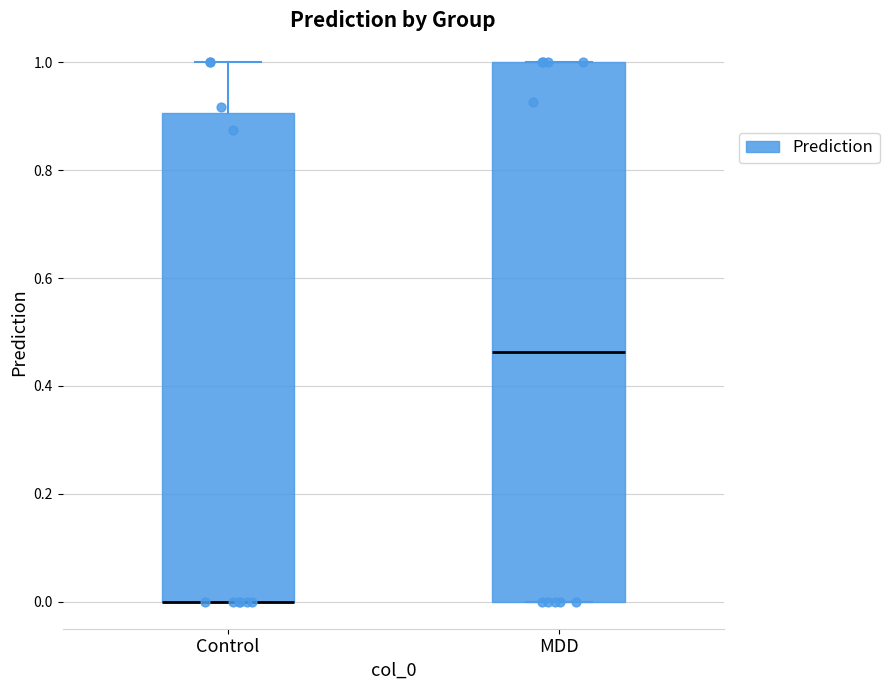

Which box is the tallest, from its lower edge to its upper edge?

MDD